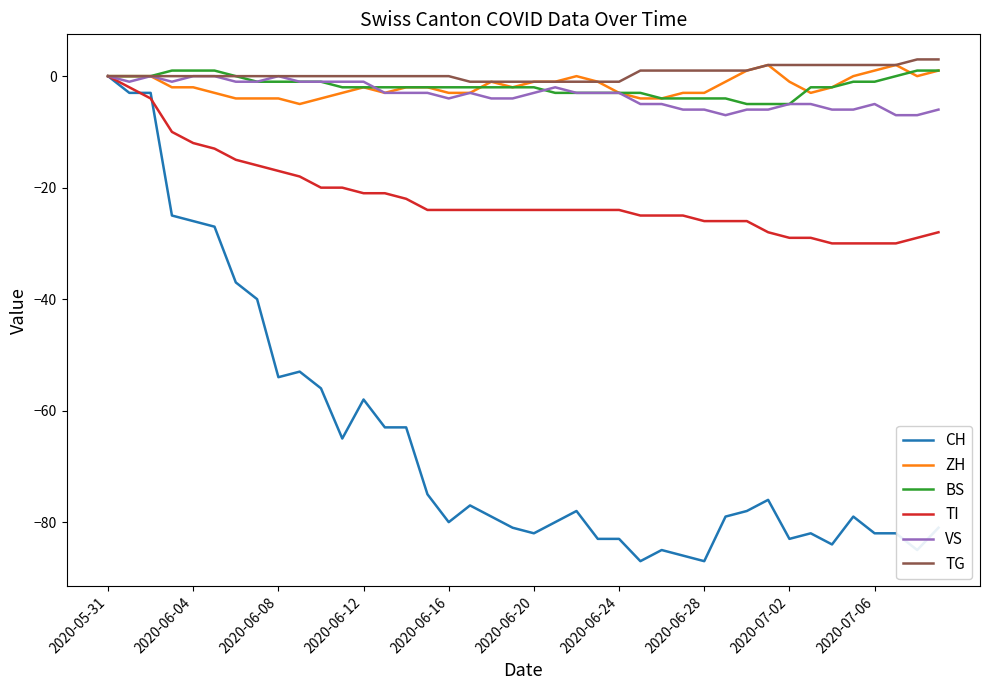

What is the minimum value shown in the chart?

-87